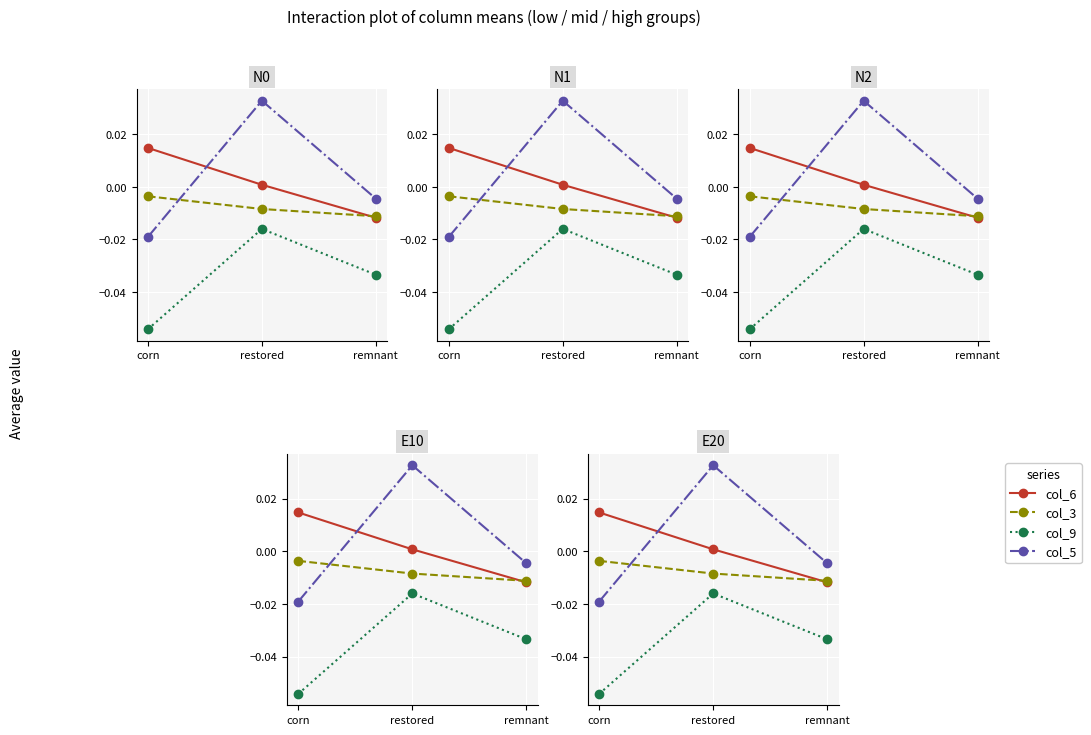

Which series has the largest range (max minus min)?

col_5